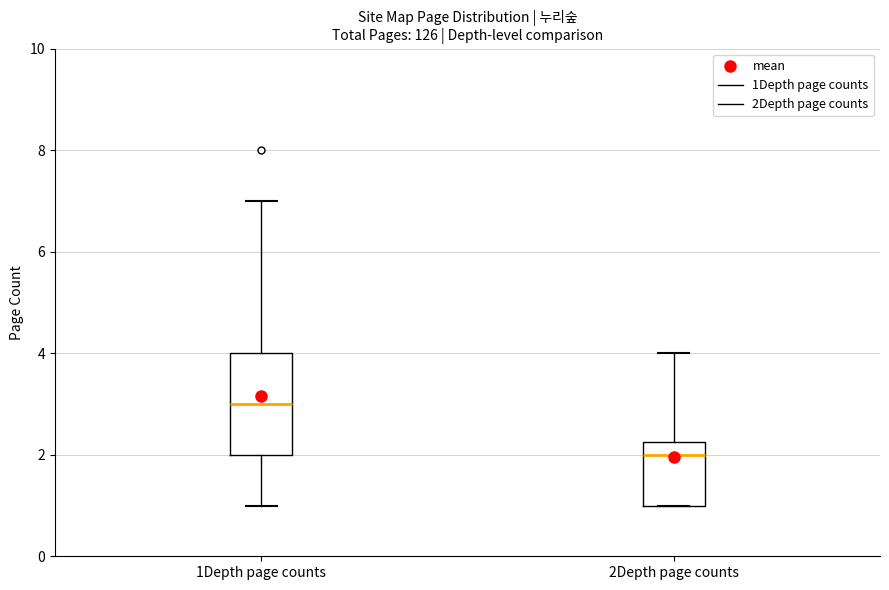

Reading left to right, transcribe this box plot: for each box, give where its median line is, the range the box spans, and where its two whiskers end, as read against the y-axis. The values are not printed on the chart, so give them approximately, as read against the axis.

1Depth page counts: median 3.0, box 2.0 to 4.0, whiskers 1.0 to 7.0
2Depth page counts: median 2.0, box 1.0 to 2.2, whiskers 1.0 to 4.0